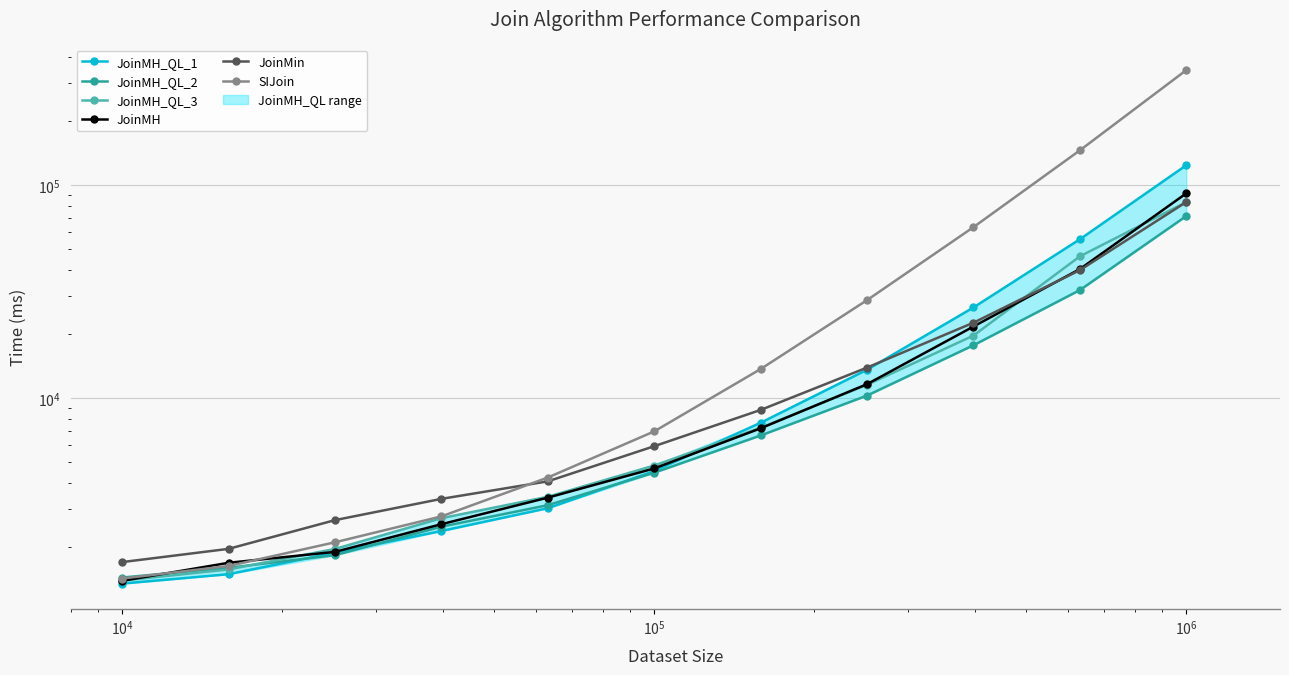

Count the number of categories in the chart.

11